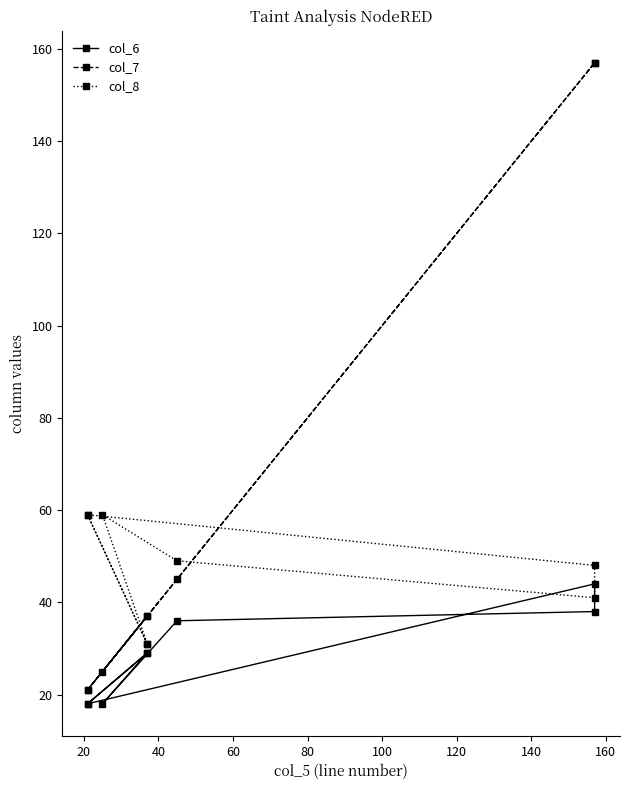

How many lines are shown in the chart?

3